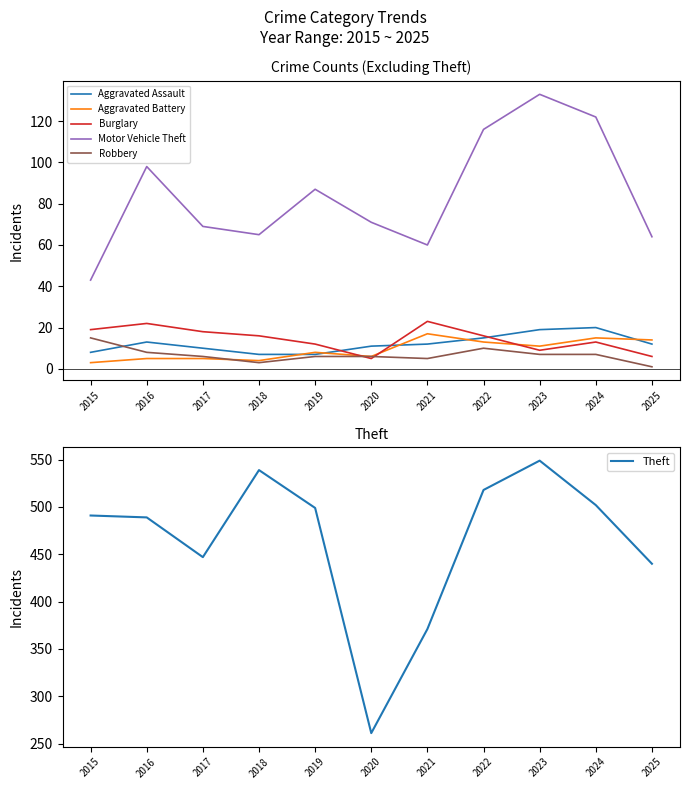

How many data points in Aggravated Assault are less than 12?

5